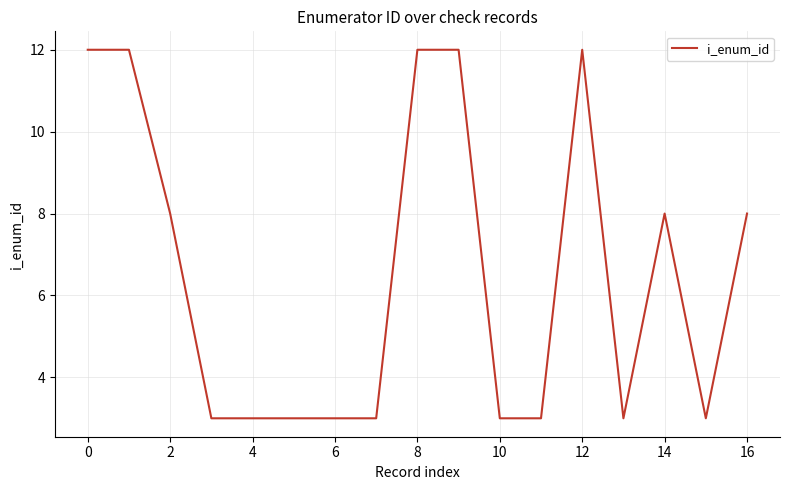

Is this an area chart (filled region under the line)?

No